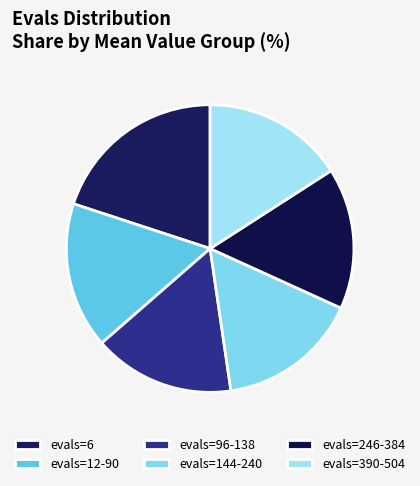

Count the number of slices in the pie.

6